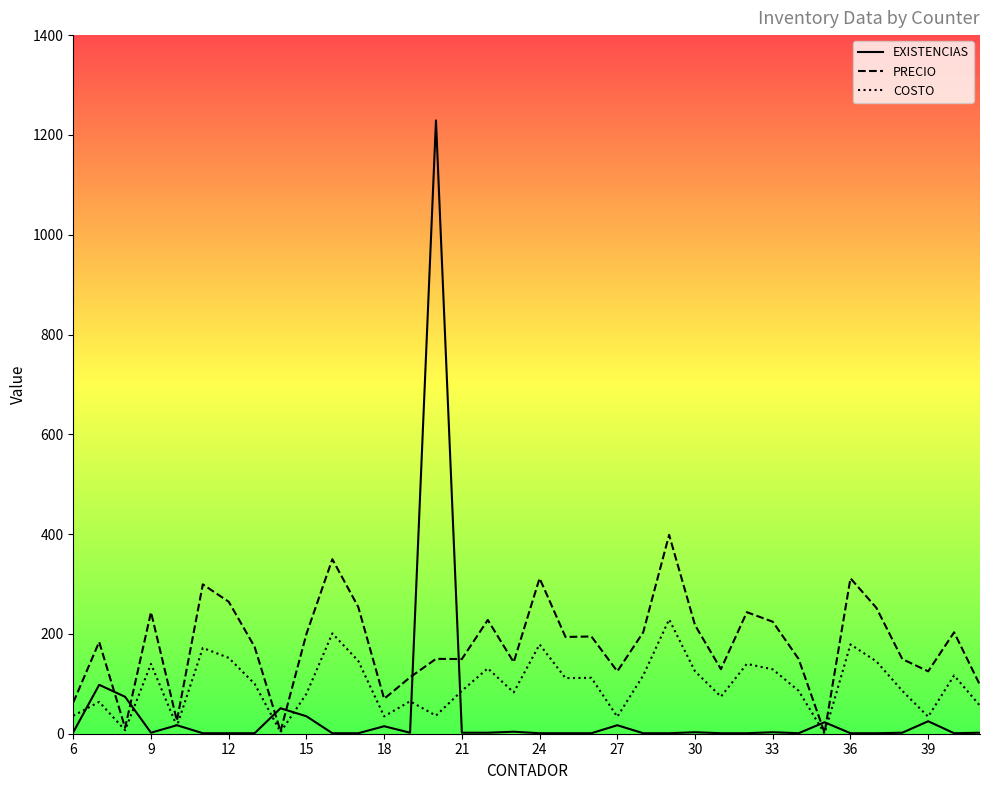

Rank the series by their average value, from lowest to highest.

EXISTENCIAS, COSTO, PRECIO